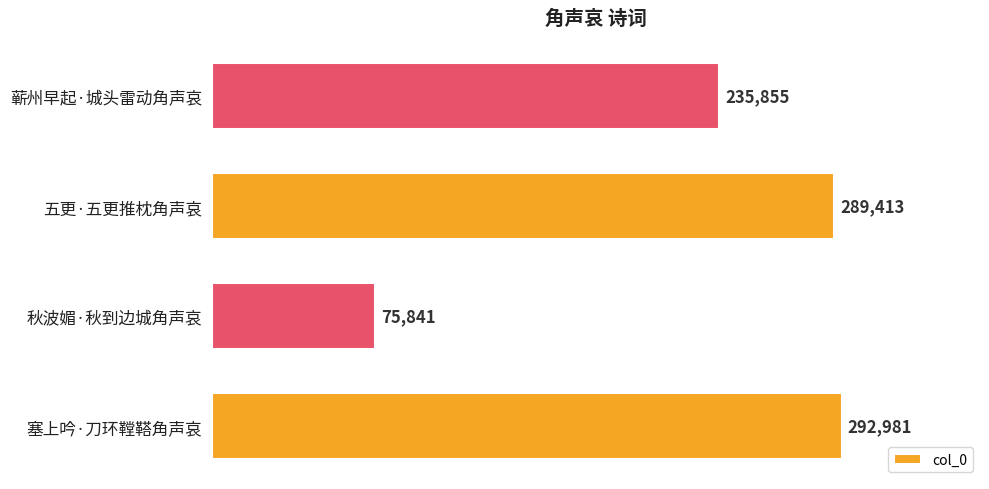

How many bars are there in total?

4